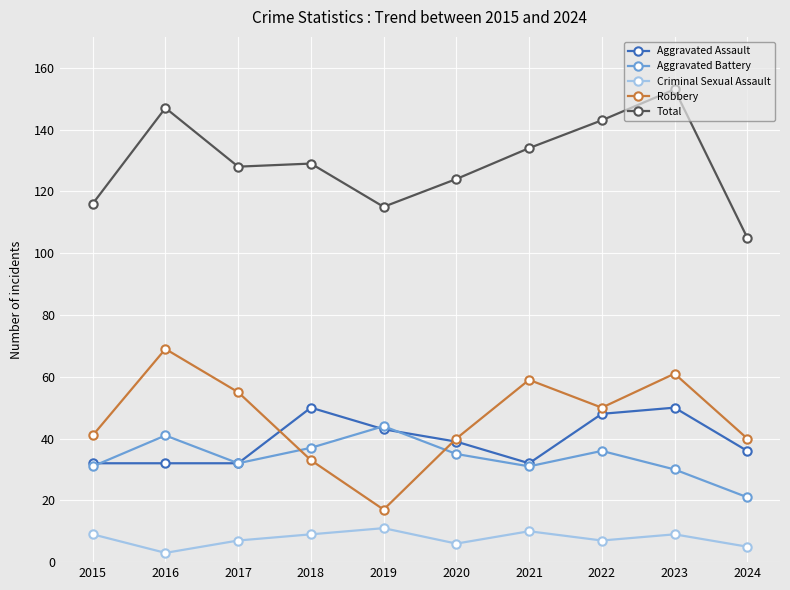

Is it true that Aggravated Battery equals 12 at 2020?

False